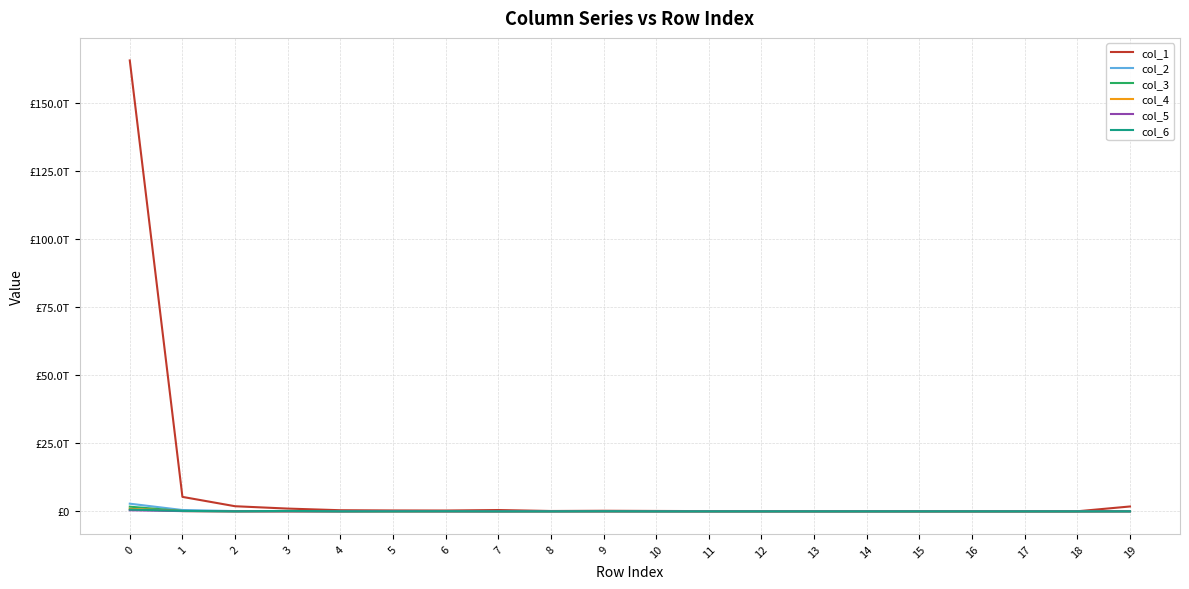

What are all the series names shown in the legend?

col_1, col_2, col_3, col_4, col_5, col_6